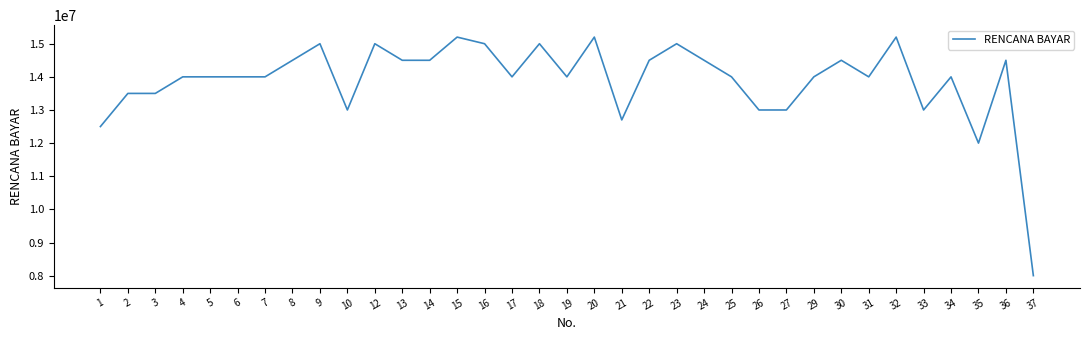

Which label corresponds to the smallest value in the chart?

37